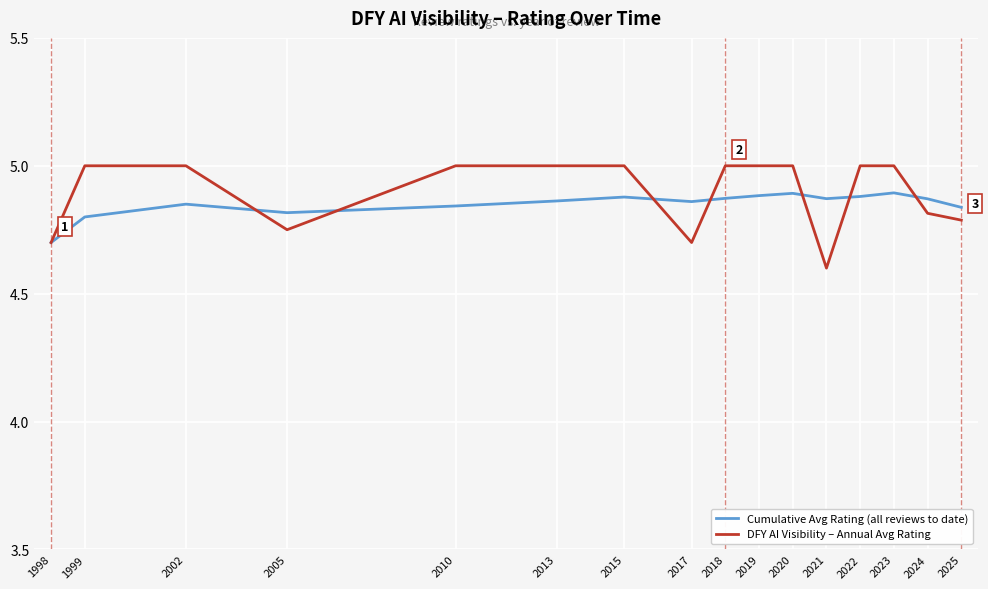

Is this an area chart (filled region under the line)?

No